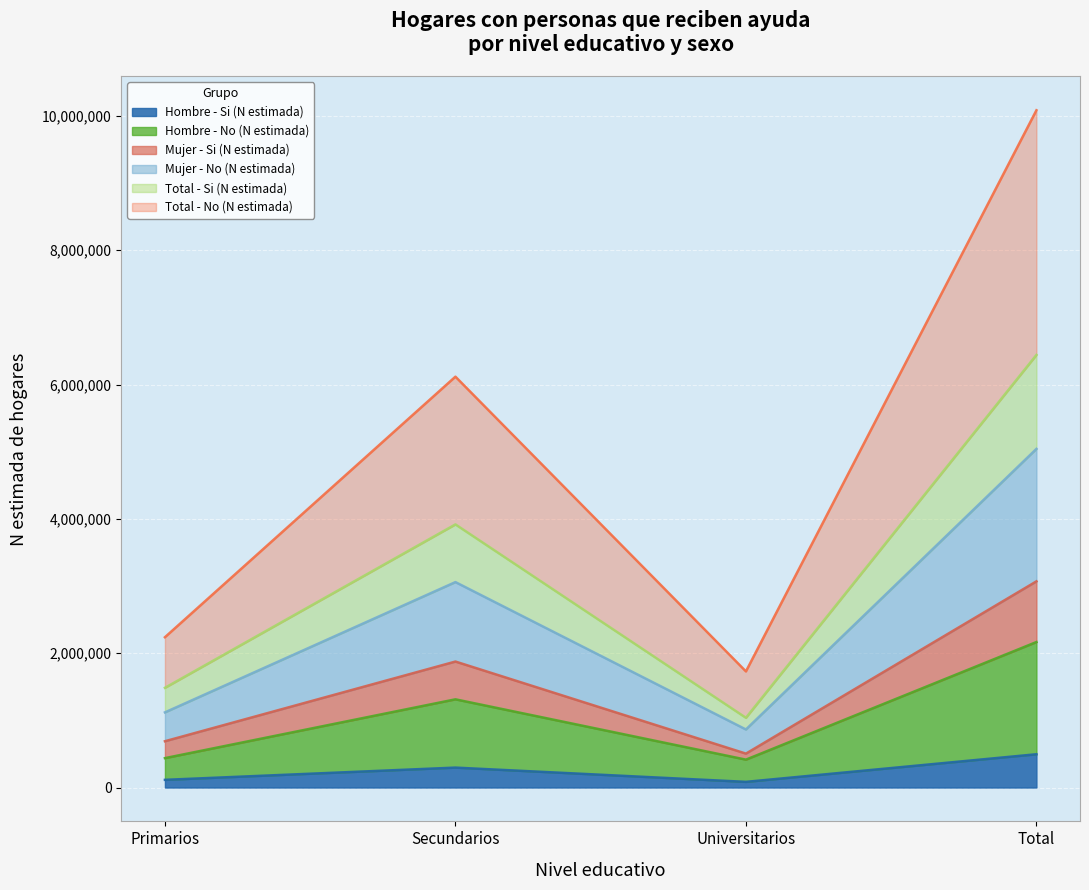

List the labels in order of Mujer - No (N estimada) value, smallest first.

Universitarios, Primarios, Secundarios, Total